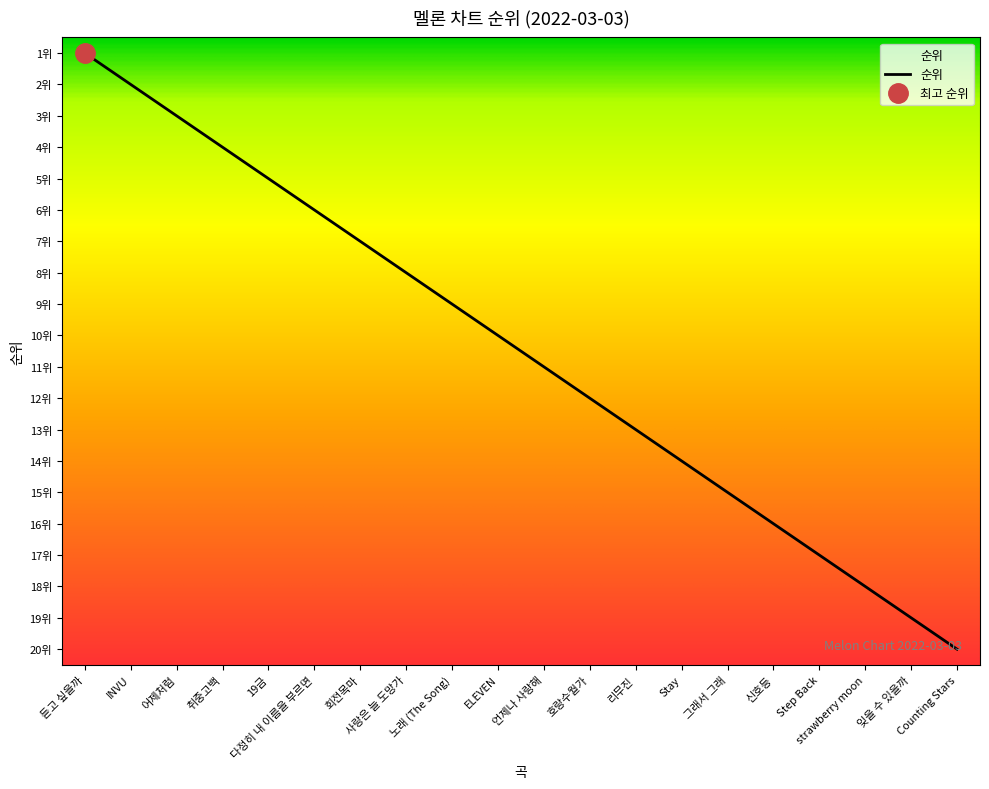

What is the approximate value at 다정히 내 이름을 부르면?

6